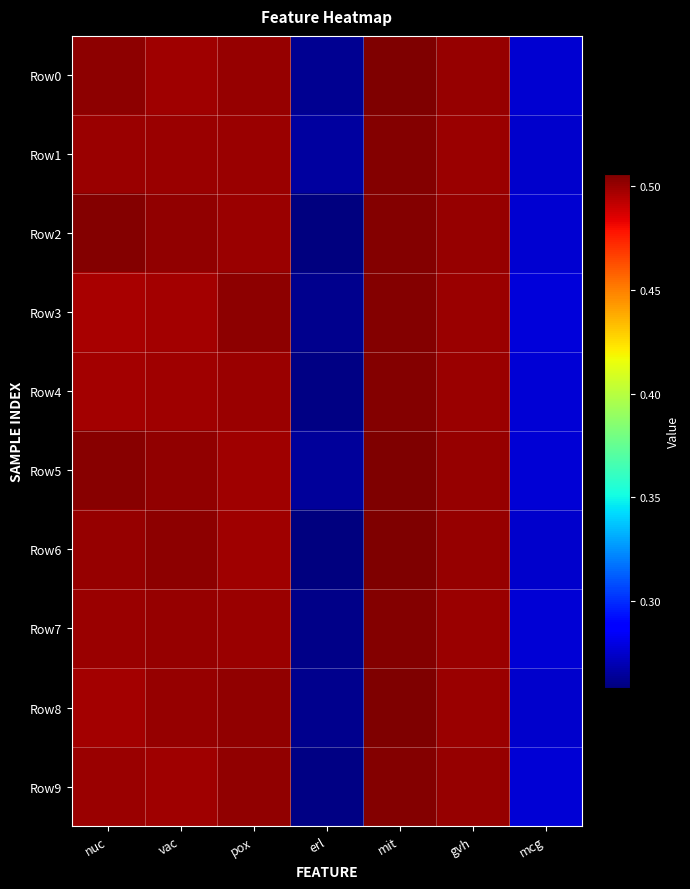

Reading left to right, extract all data points from this chart.

Row0: nuc=0.5	vac=0.5	pox=0.5	erl=0.3	mit=0.5	gvh=0.5	mcg=0.3
Row1: nuc=0.5	vac=0.5	pox=0.5	erl=0.3	mit=0.5	gvh=0.5	mcg=0.3
Row2: nuc=0.5	vac=0.5	pox=0.5	erl=0.3	mit=0.5	gvh=0.5	mcg=0.3
Row3: nuc=0.5	vac=0.5	pox=0.5	erl=0.3	mit=0.5	gvh=0.5	mcg=0.3
Row4: nuc=0.5	vac=0.5	pox=0.5	erl=0.3	mit=0.5	gvh=0.5	mcg=0.3
Row5: nuc=0.5	vac=0.5	pox=0.5	erl=0.3	mit=0.5	gvh=0.5	mcg=0.3
Row6: nuc=0.5	vac=0.5	pox=0.5	erl=0.3	mit=0.5	gvh=0.5	mcg=0.3
Row7: nuc=0.5	vac=0.5	pox=0.5	erl=0.3	mit=0.5	gvh=0.5	mcg=0.3
Row8: nuc=0.5	vac=0.5	pox=0.5	erl=0.3	mit=0.5	gvh=0.5	mcg=0.3
Row9: nuc=0.5	vac=0.5	pox=0.5	erl=0.3	mit=0.5	gvh=0.5	mcg=0.3